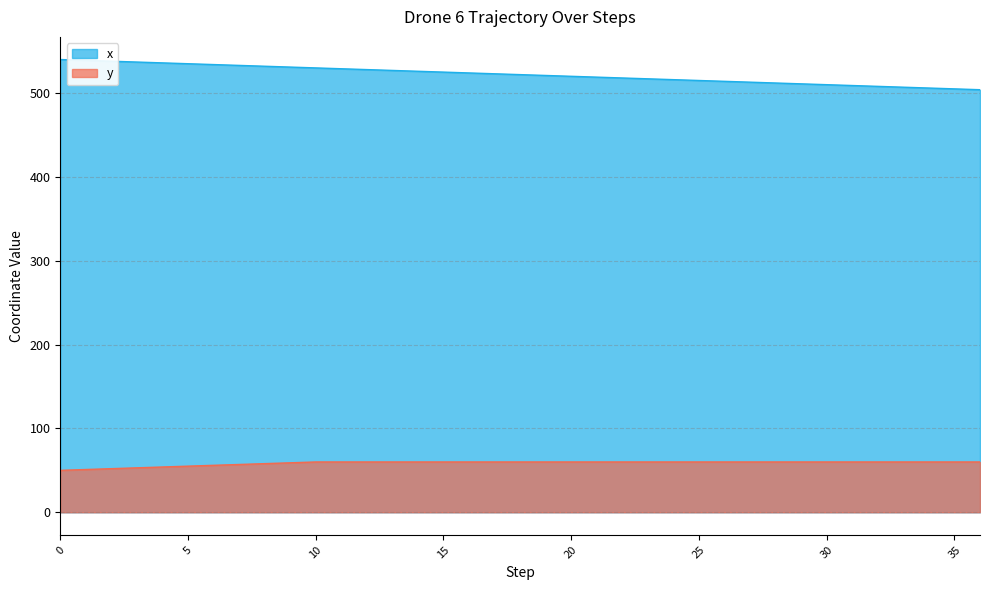

The value of x at 5 is 732. True or false?

False